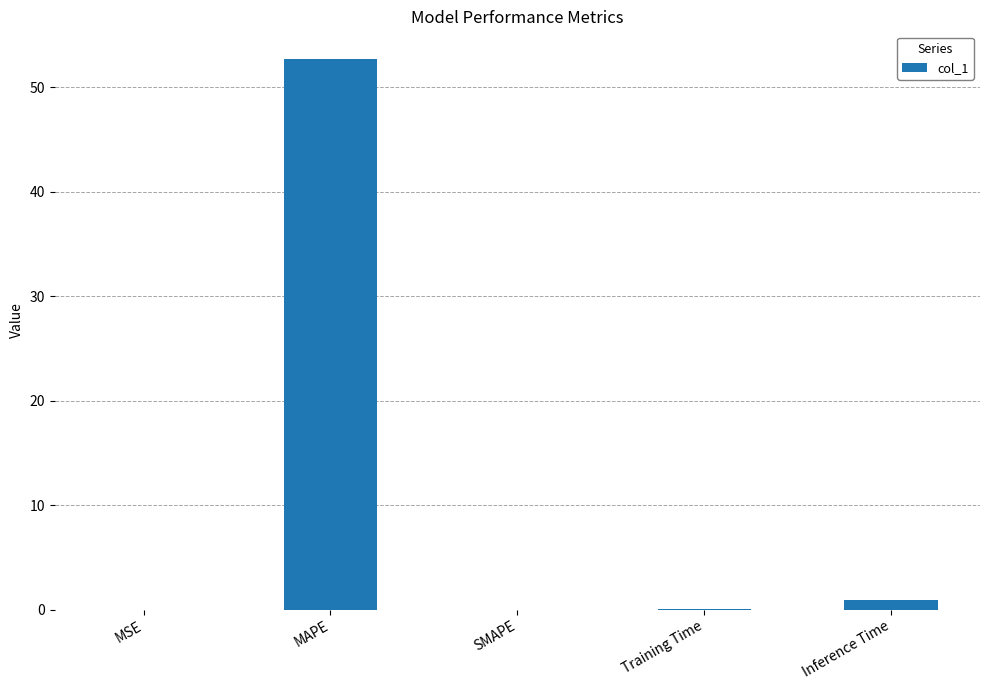

What is the average value?

10.7